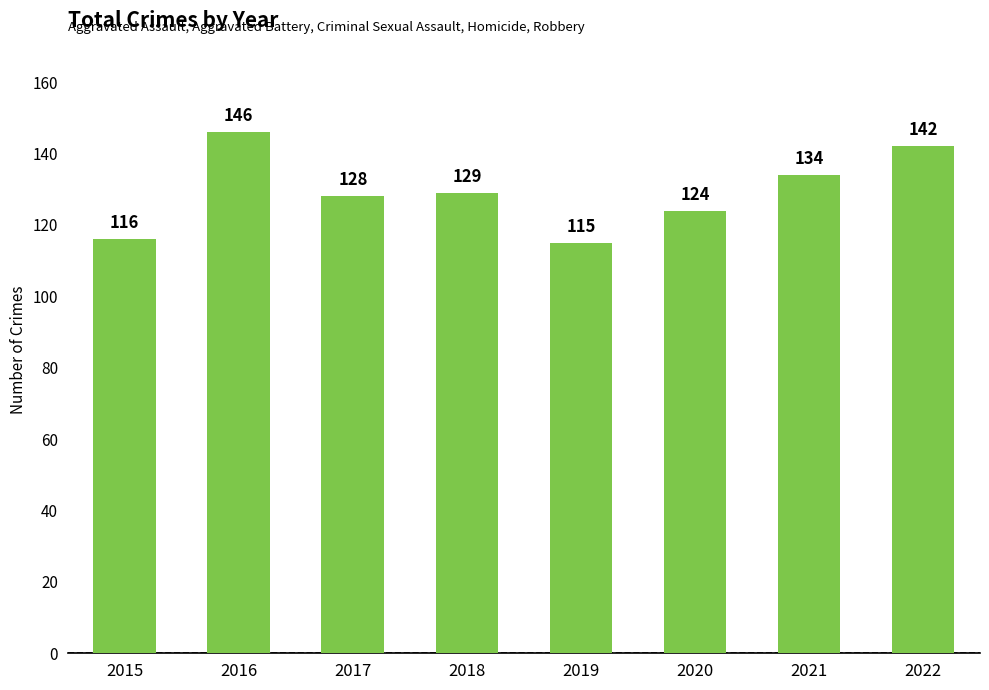

Reading left to right, what are all the values shown in this chart?

2015=116	2016=146	2017=128	2018=129	2019=115	2020=124	2021=134	2022=142